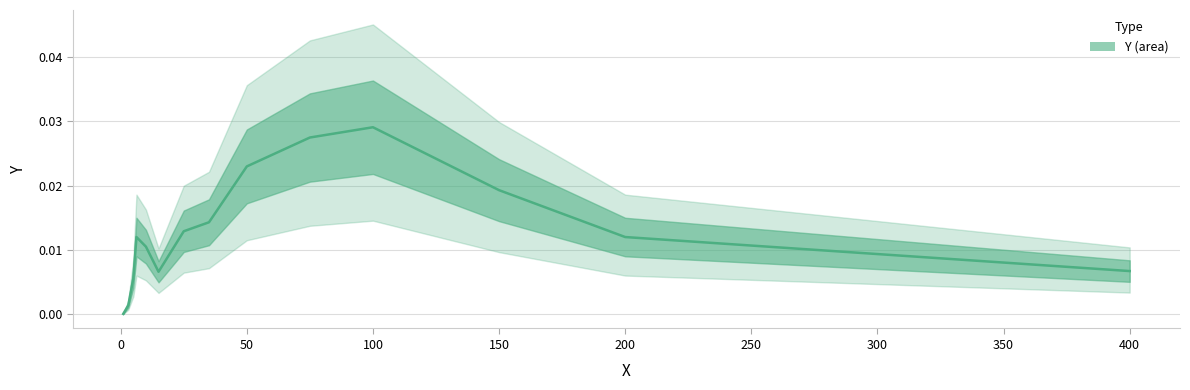

The value at 250 is 0.0. True or false?

False